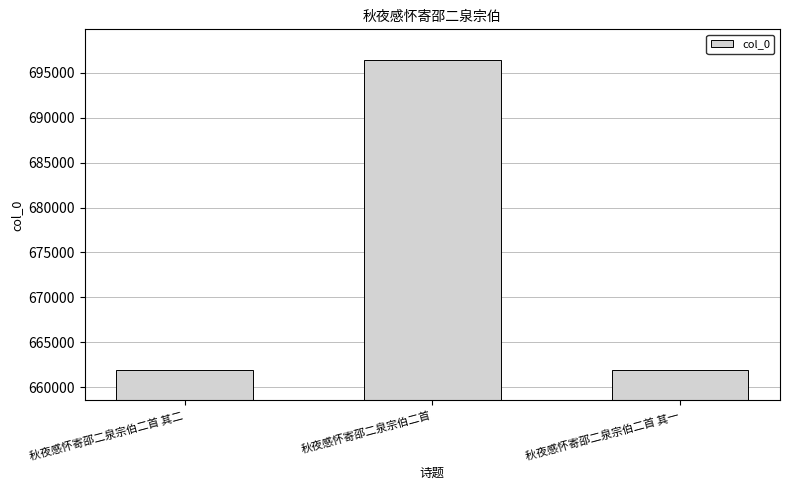

Which label corresponds to the largest value in the chart?

秋夜感怀寄邵二泉宗伯二首